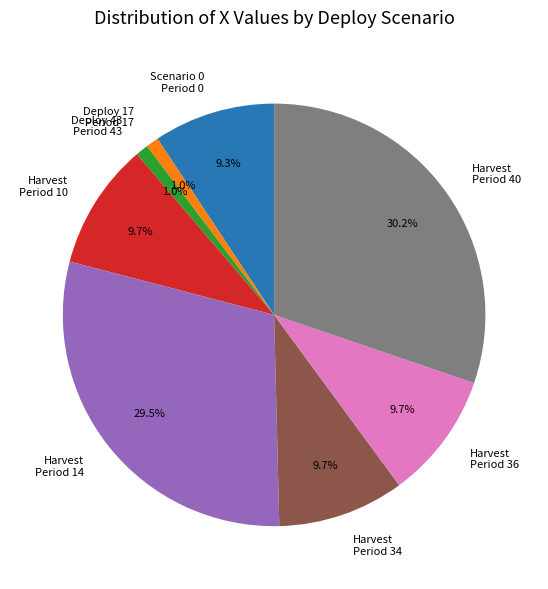

Does any single category account for the majority?

No